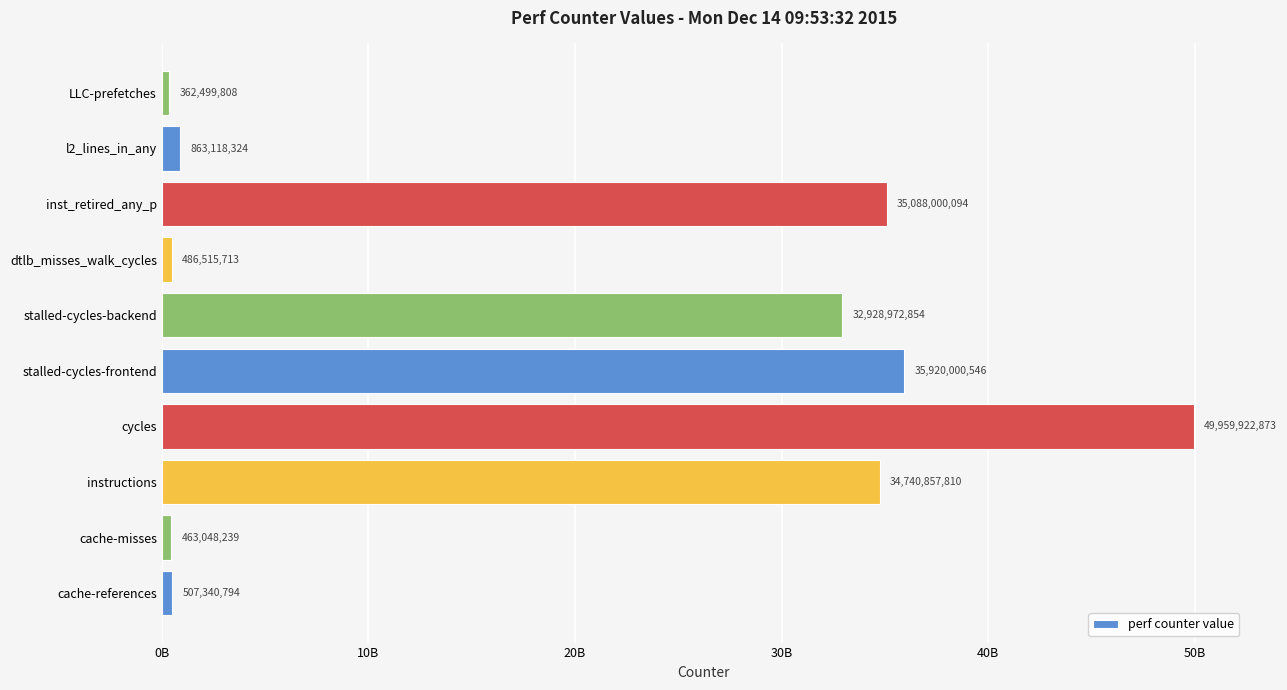

List the labels in order of value, largest first.

cycles, stalled-cycles-frontend, inst_retired_any_p, instructions, stalled-cycles-backend, l2_lines_in_any, cache-references, dtlb_misses_walk_cycles, cache-misses, LLC-prefetches